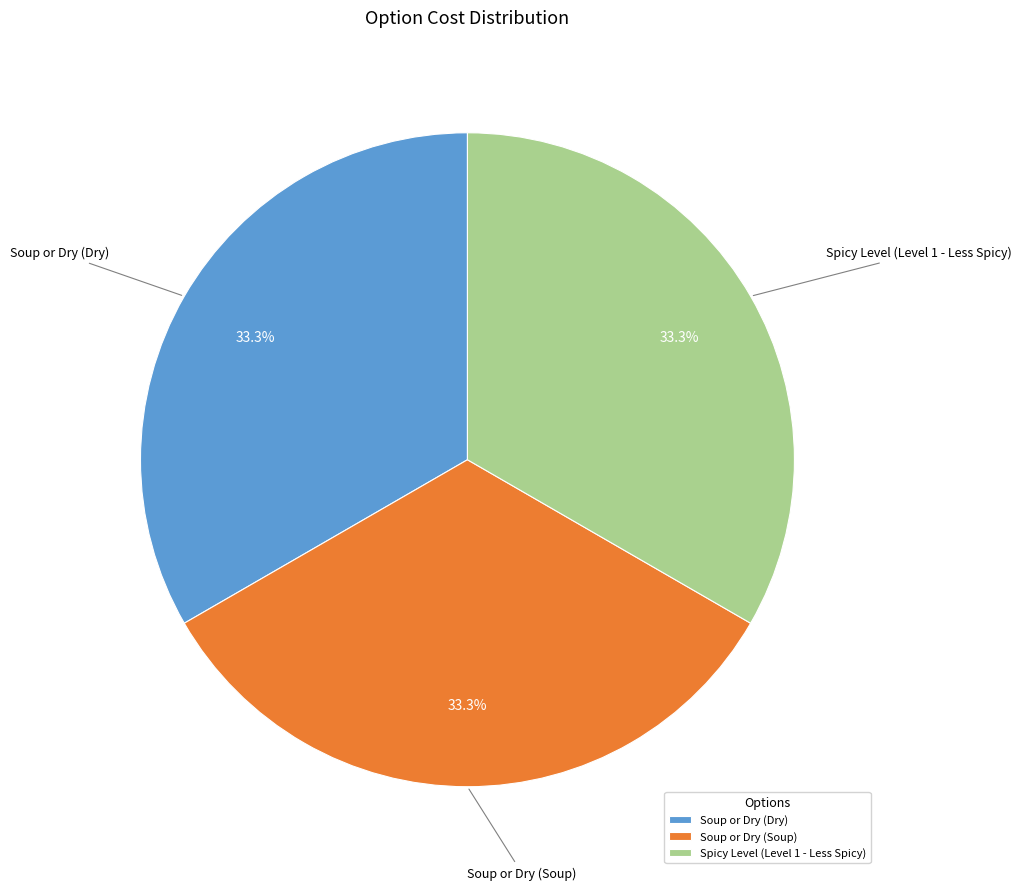

To the nearest percent, what is the average slice percentage?

33%